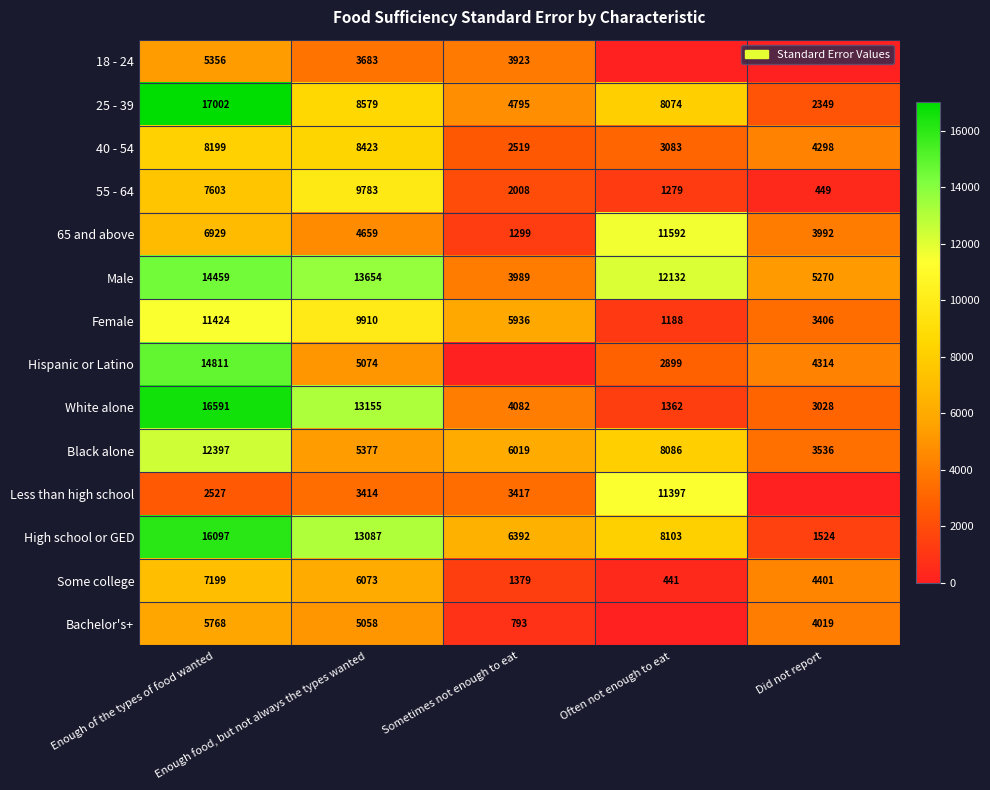

What is the difference between the highest and lowest values at Enough food, but not always the types wanted?

10240